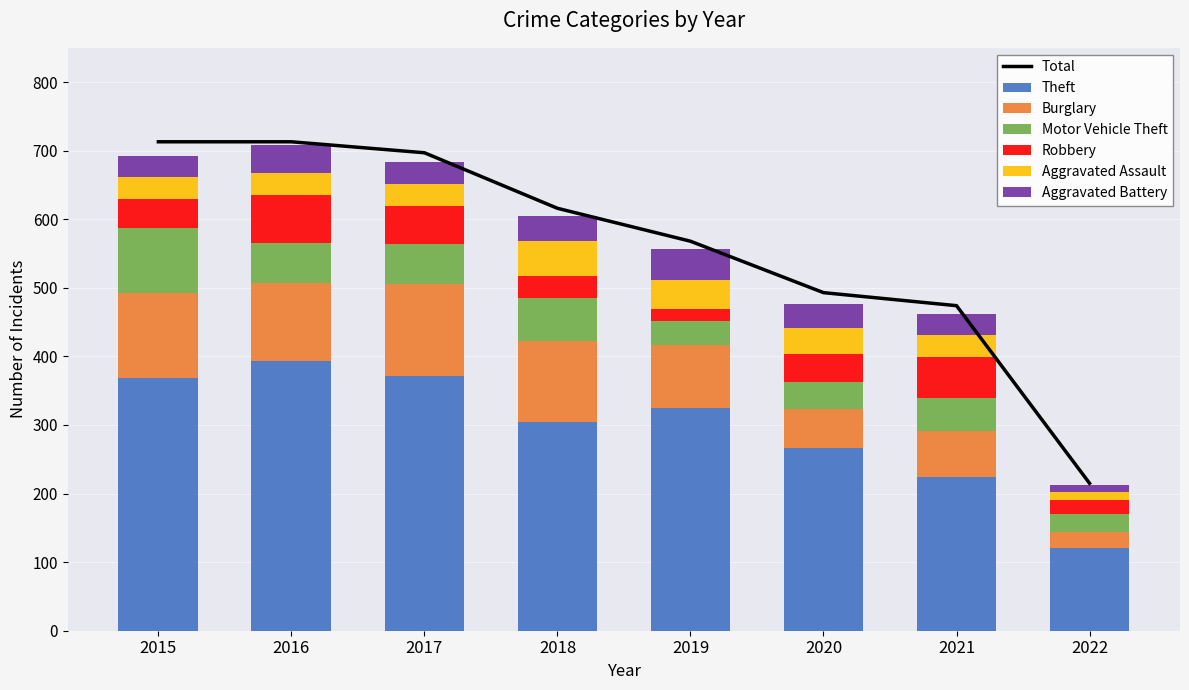

How many values in the Burglary series exceed 113?

3